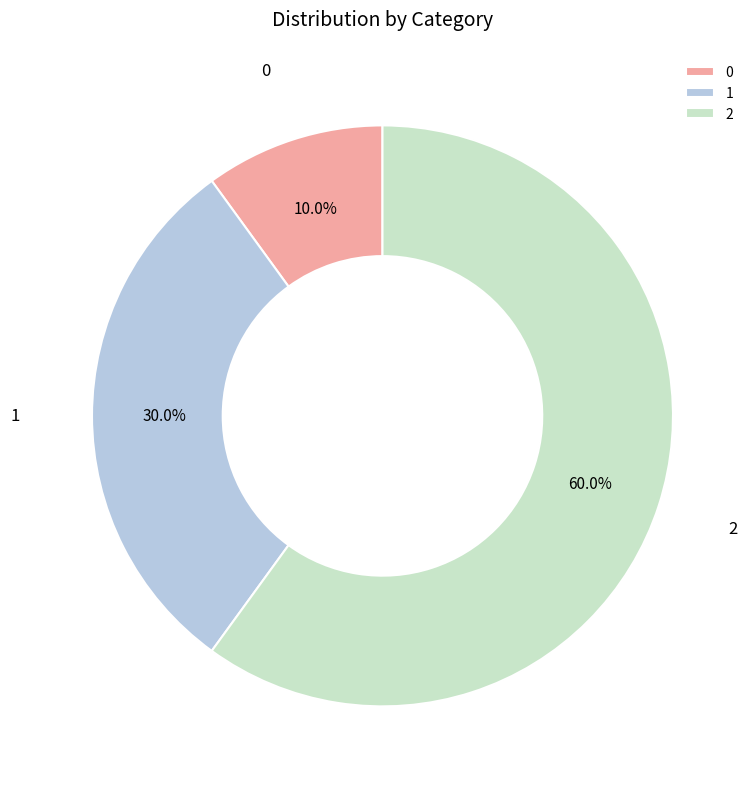

Approximately how many times larger is the value at 0 compared to 1?

0.3